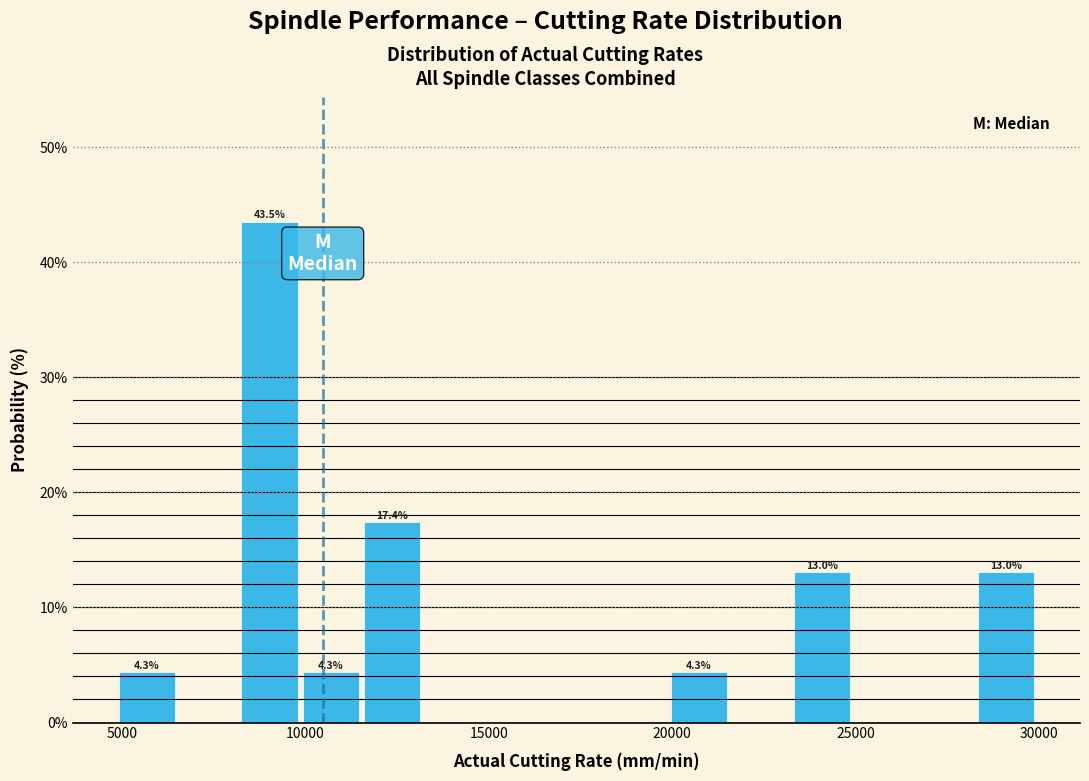

Read against the x-axis, roughly where is the centre of the tallest bar?

9000